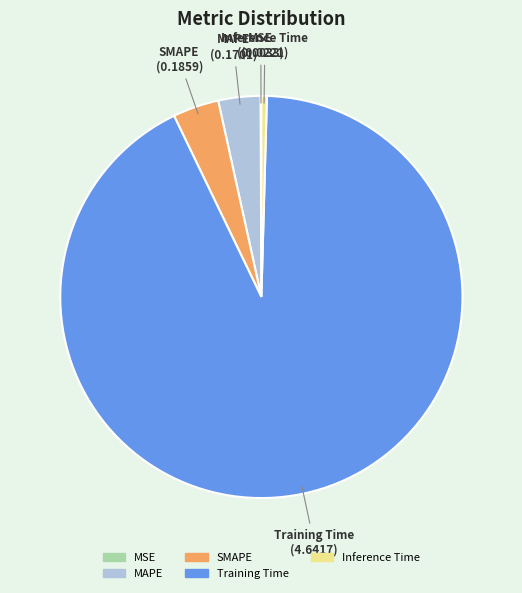

Is it true that Training Time is 92% of the pie?

True